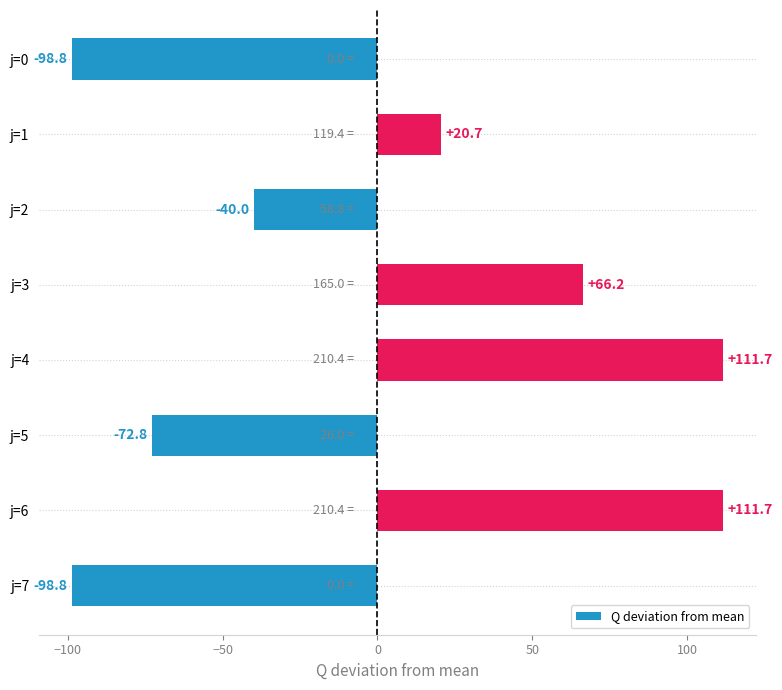

What is the greatest value displayed?

111.7